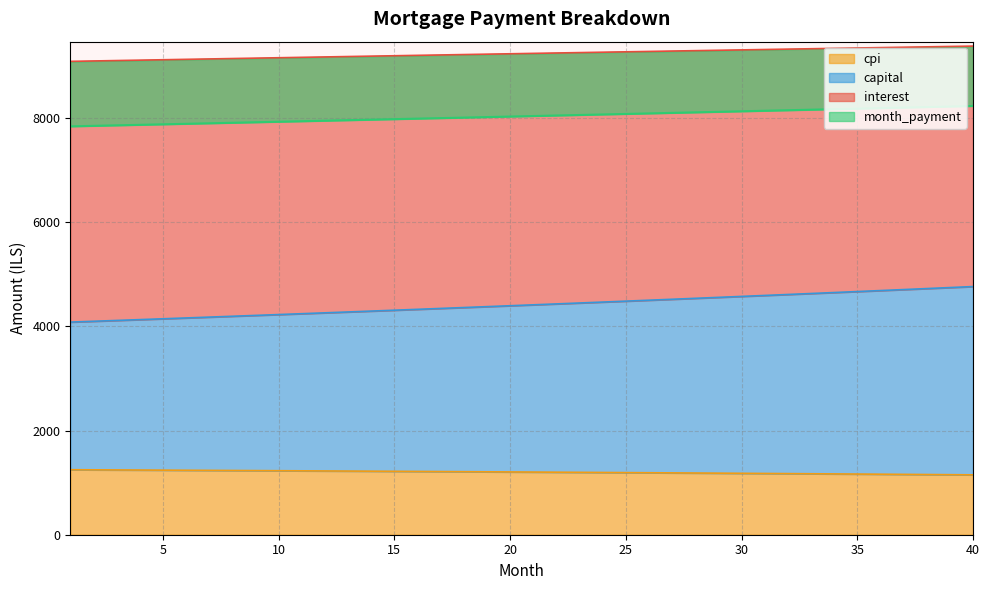

What is the difference between the second highest and minimum values in the cpi series?

96.2